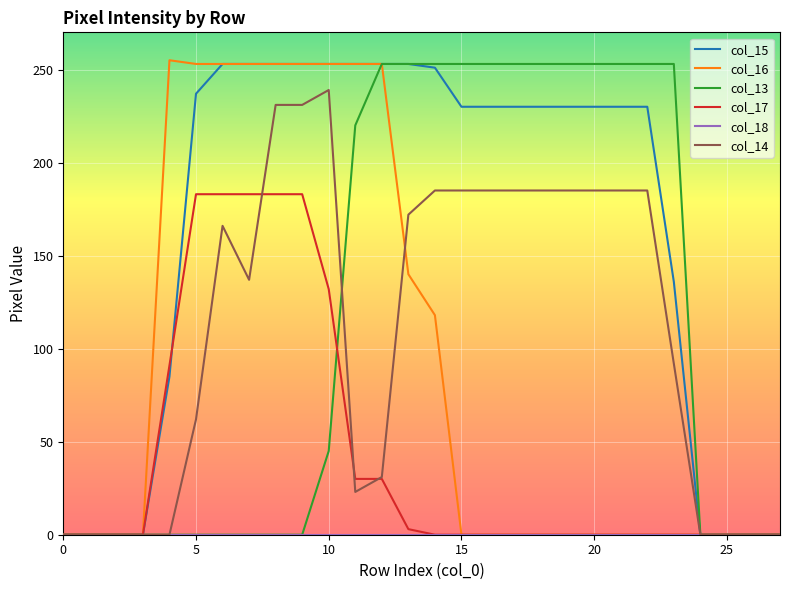

What is the greatest value displayed?

255